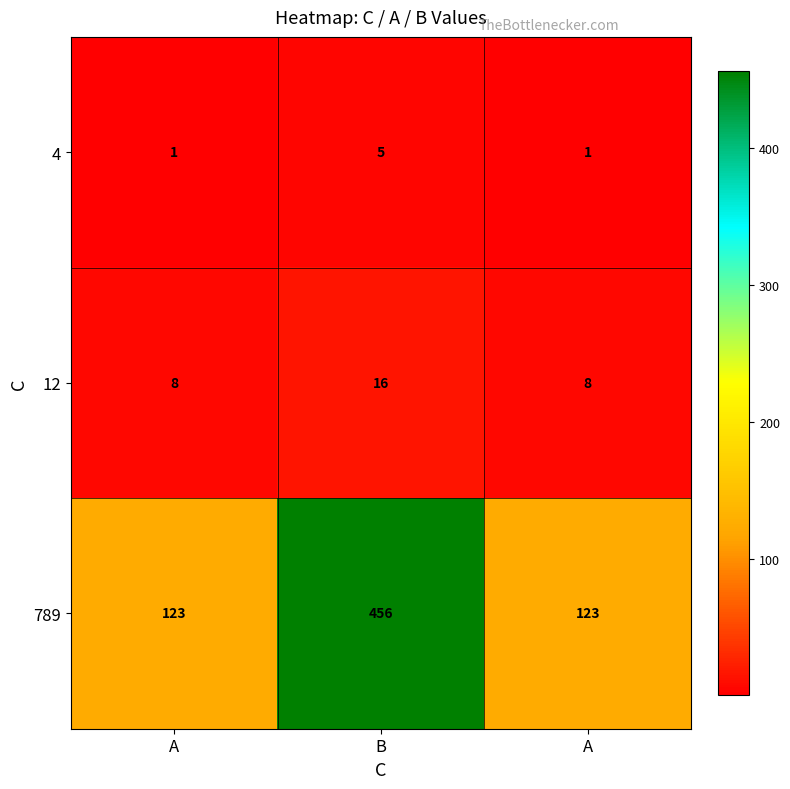

Between B and A, which is larger?

B